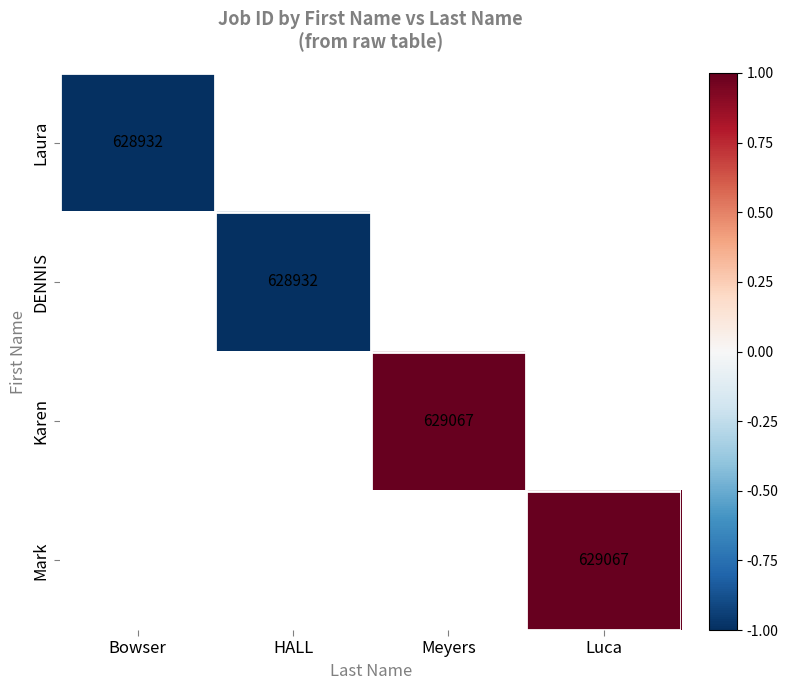

At which category does the chart reach its peak across all series?

Meyers